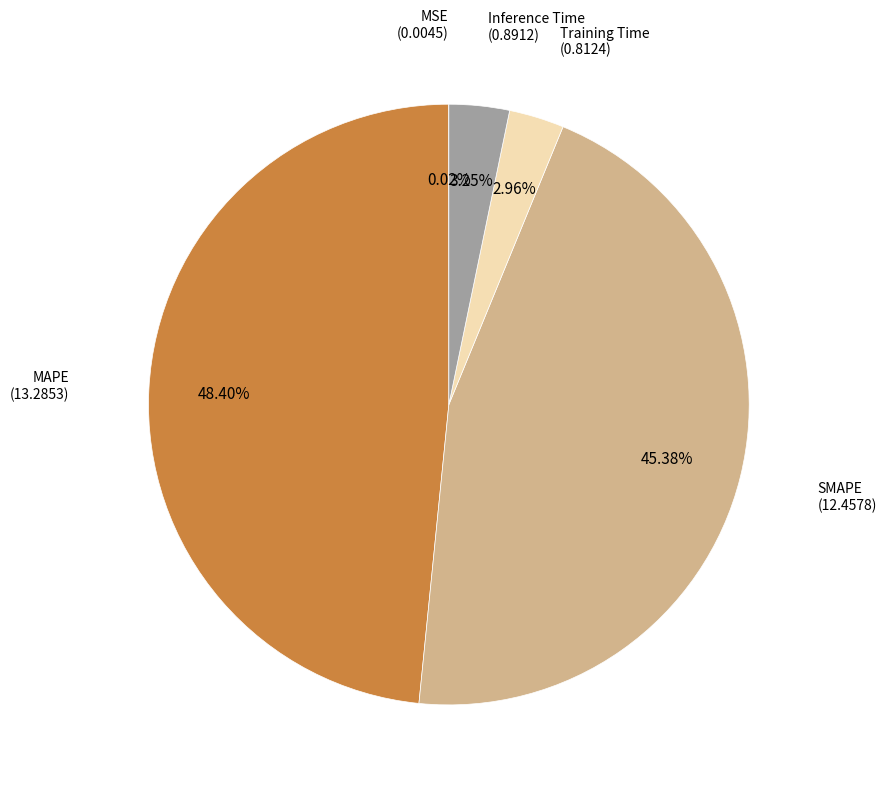

Is there a majority slice in this chart?

No